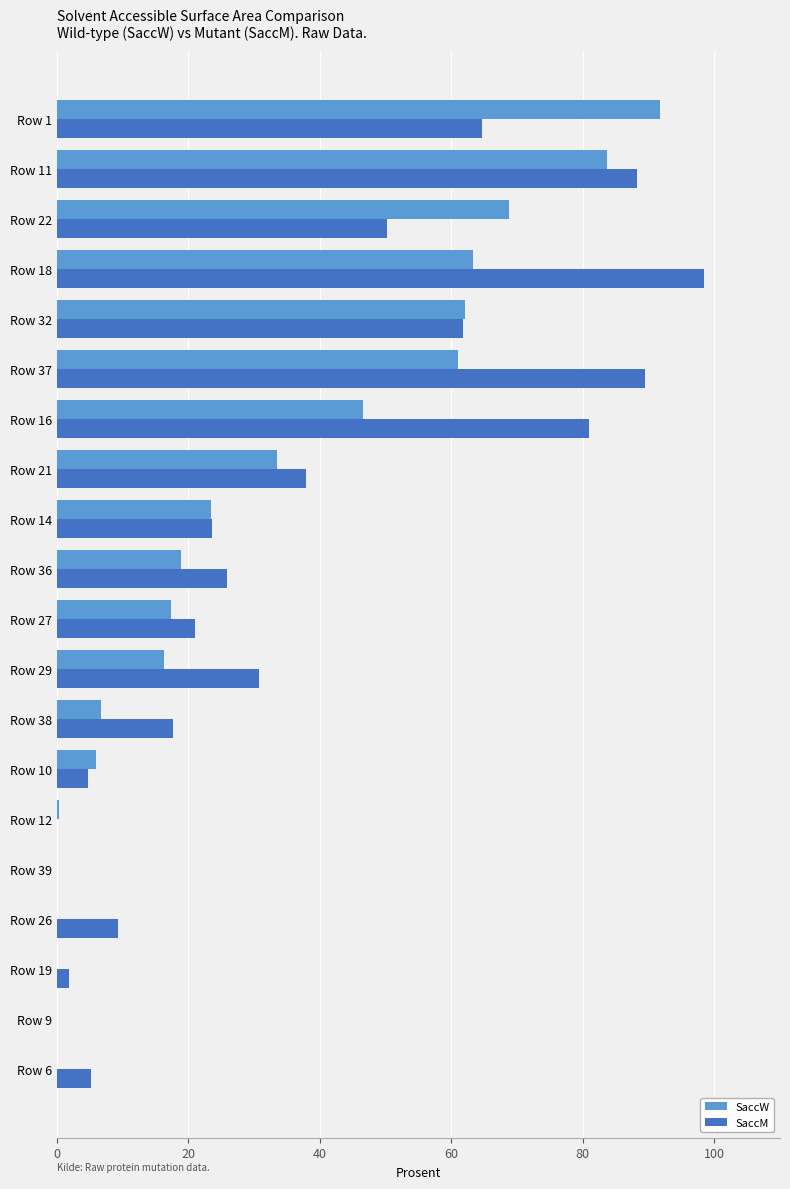

Between Row 19 and Row 37, which series saw the biggest shift?

SaccM